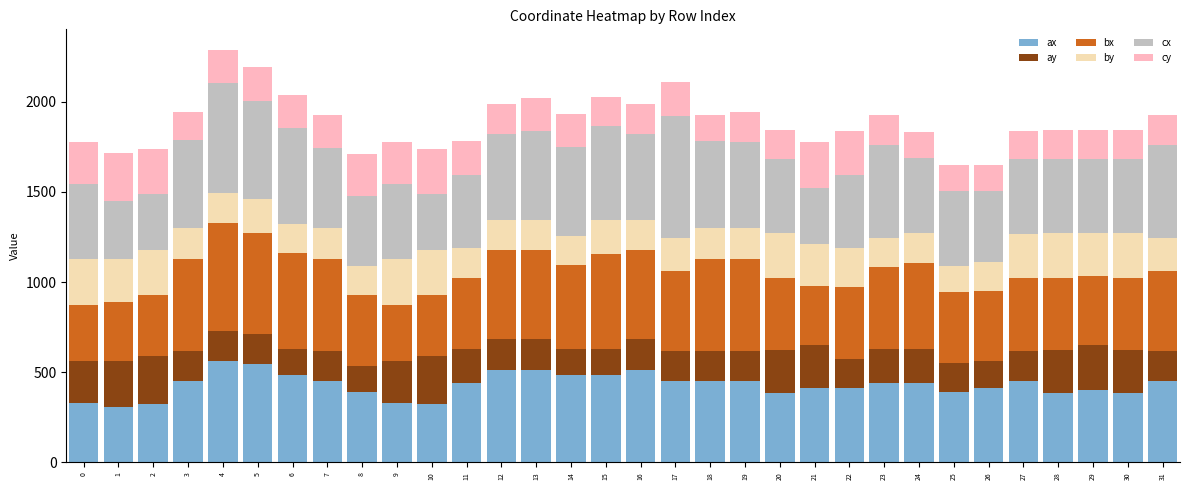

What is the minimum value for ax?

309